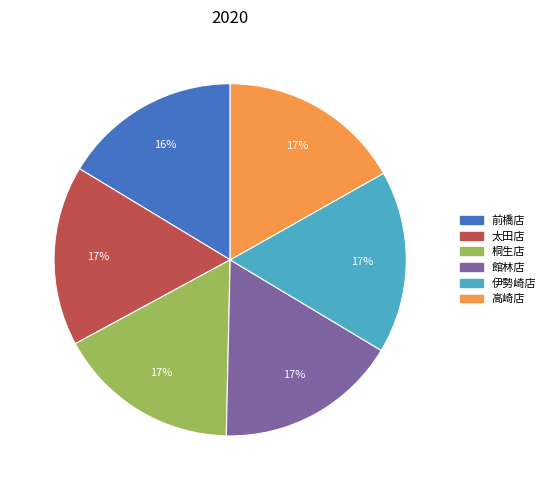

Is there a majority slice in this chart?

No